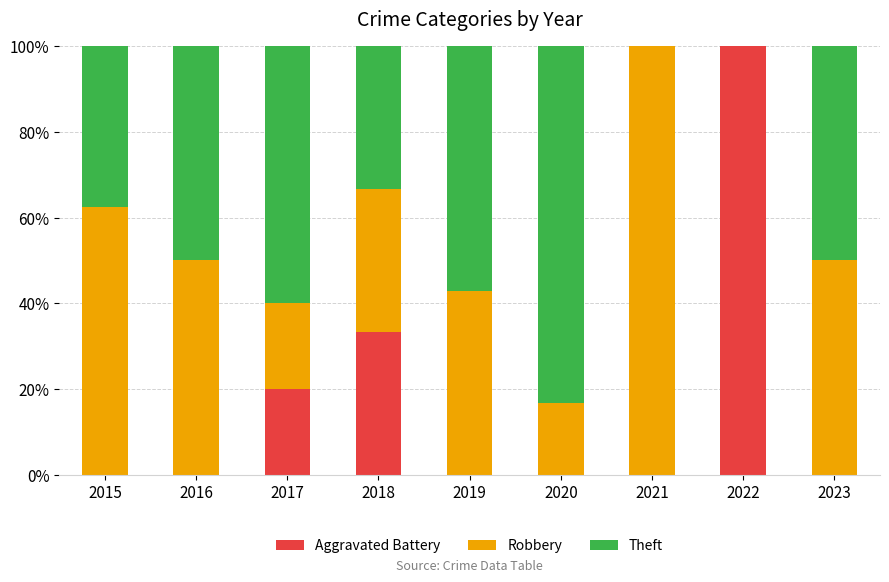

Count the number of data series in this chart.

3